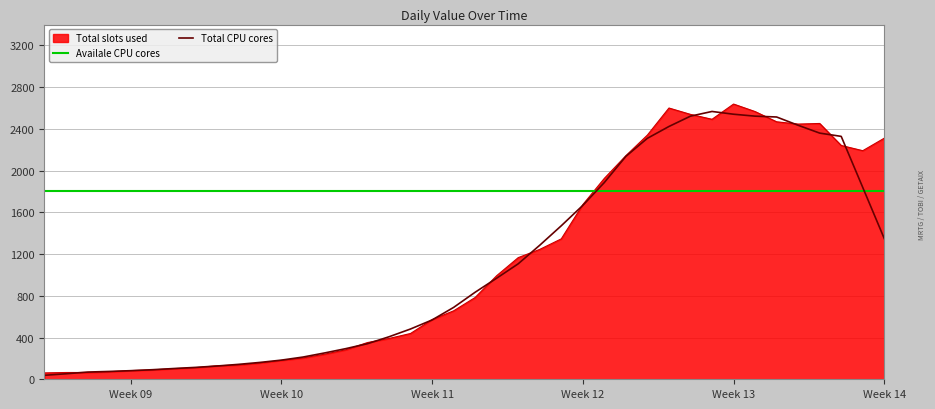

How many data points does each series have?

40